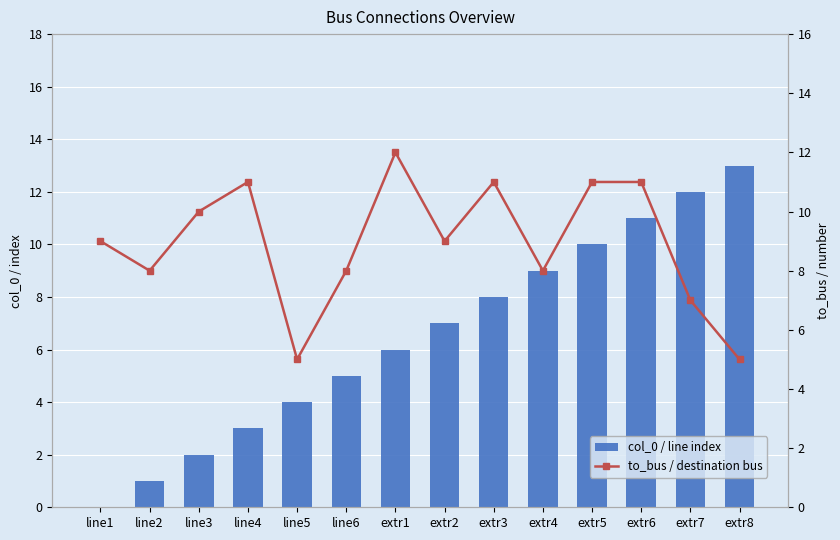

Read the col_0 / line index value at extr3, to the nearest 10.

10